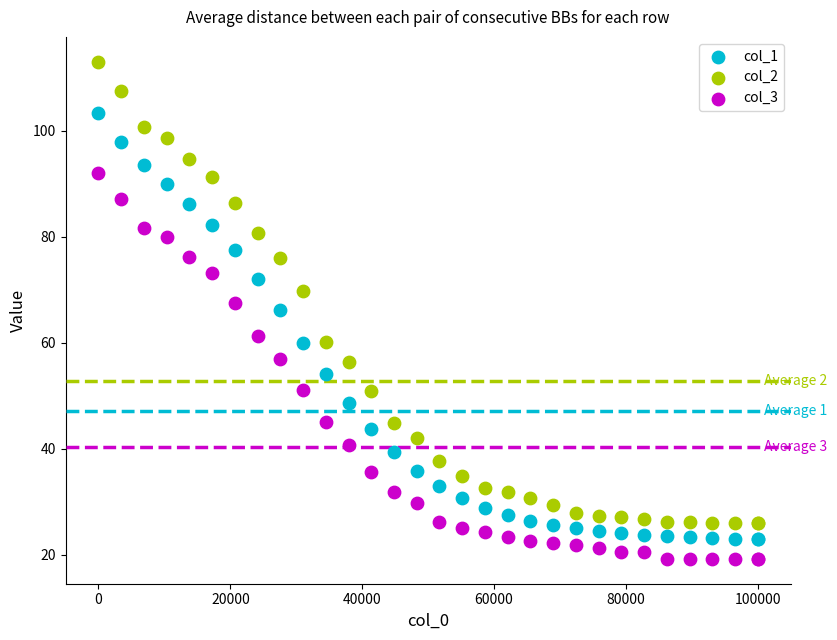

Which series has the widest spread of Y values?

col_2